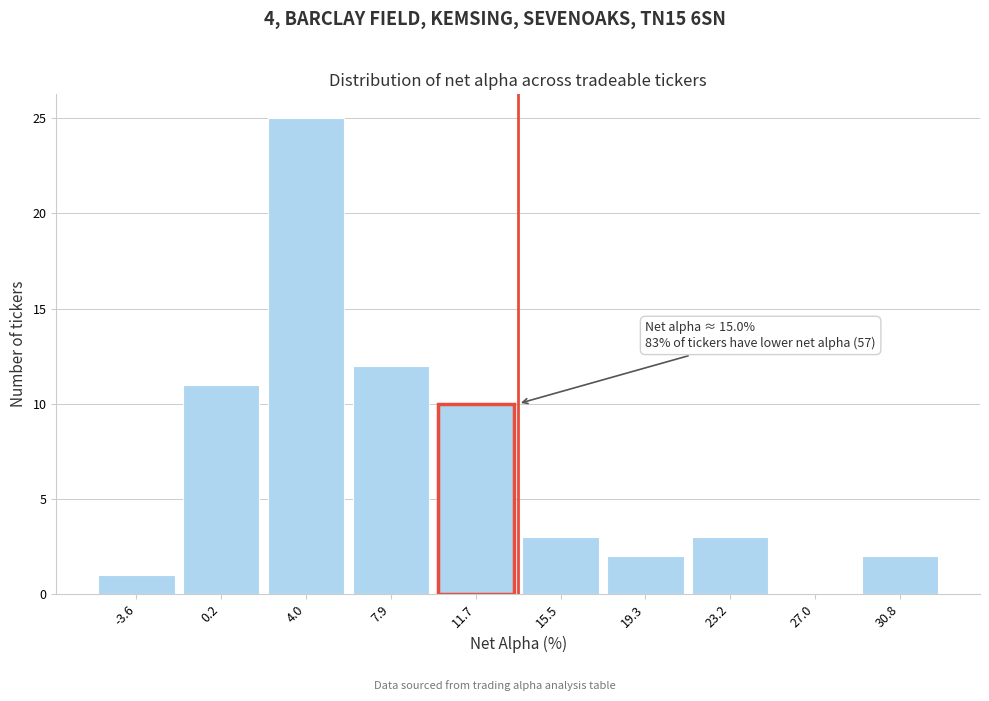

Reading left to right, extract all data points from this chart.

-3.6=1	0.2=11	4.0=25	7.9=12	11.7=10	15.5=3	19.3=2	23.2=3	27.0=0	30.8=2